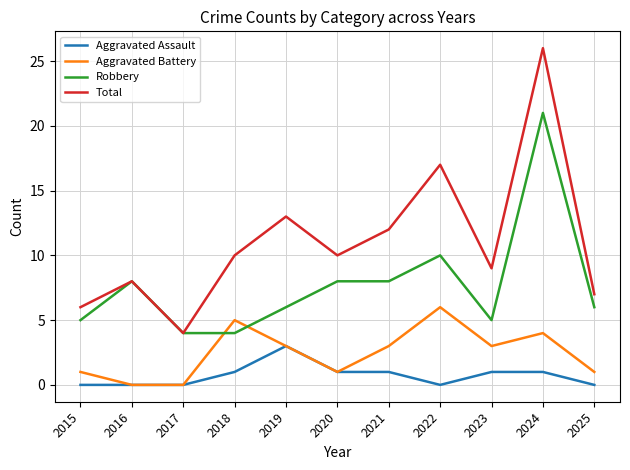

Which series has the widest spread of values?

Total